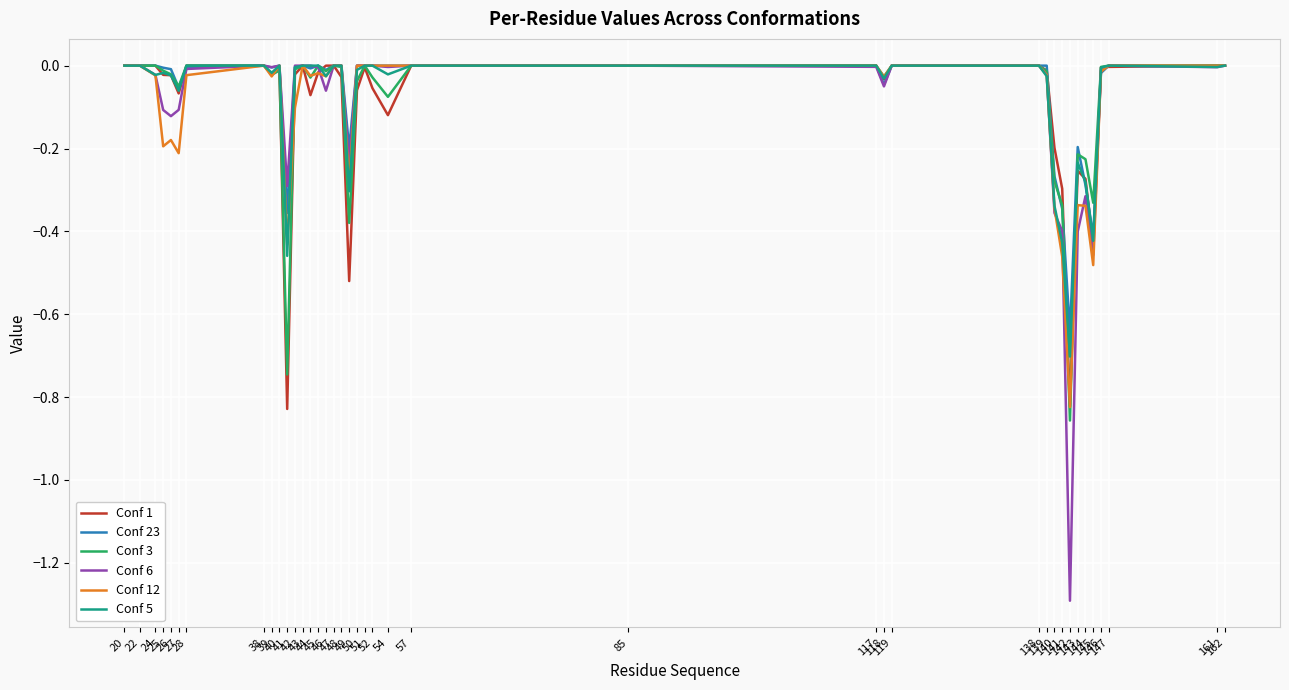

What is the smallest value displayed?

-1.3